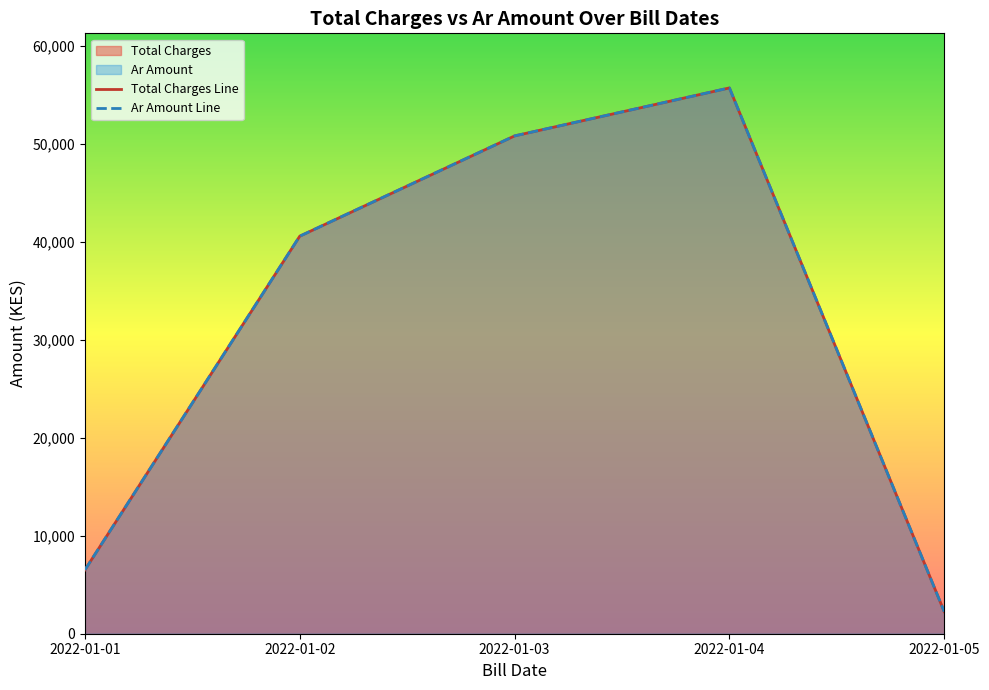

True or false: Total Charges and Ar Amount intersect in this chart.

False